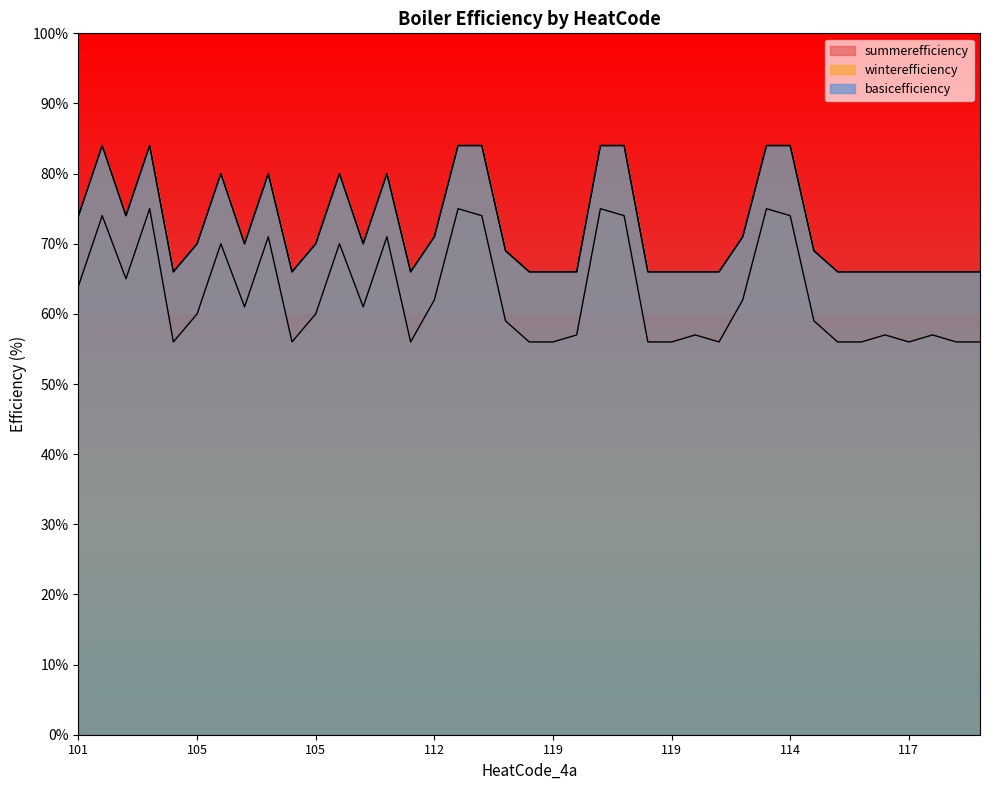

Does the chart display data point markers on the line(s)?

No